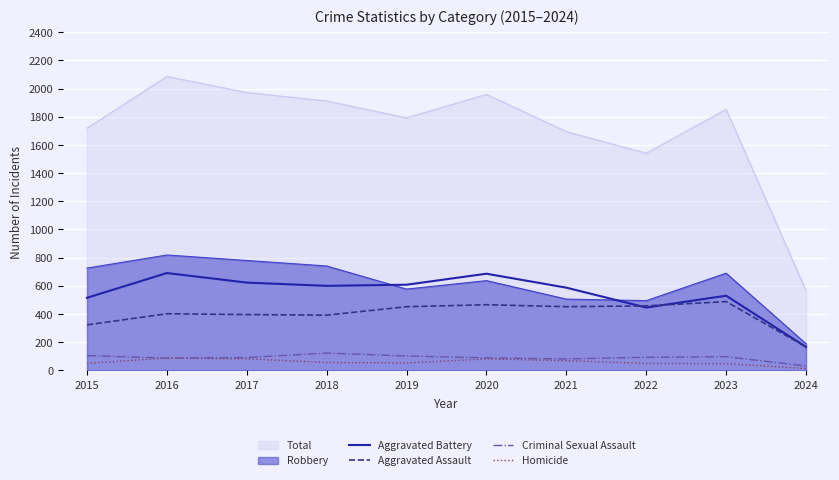

Which series has the largest total across all categories?

Total